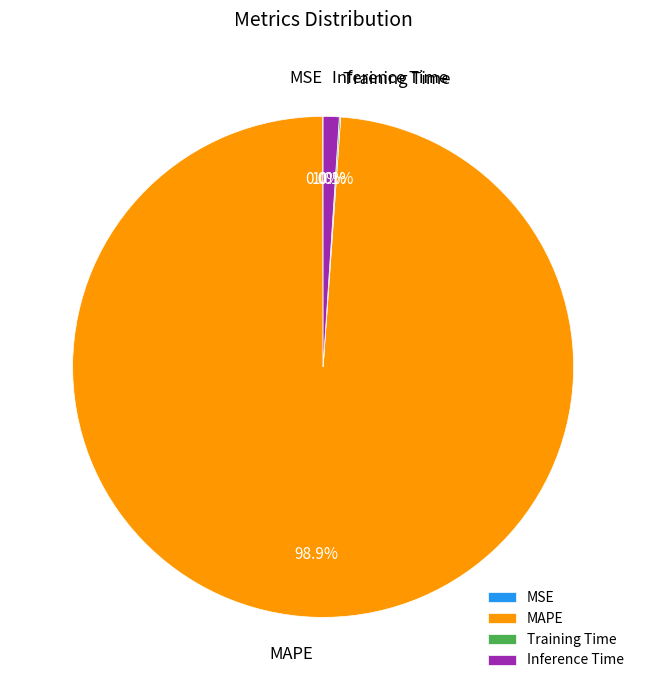

Which slice is the largest?

MAPE